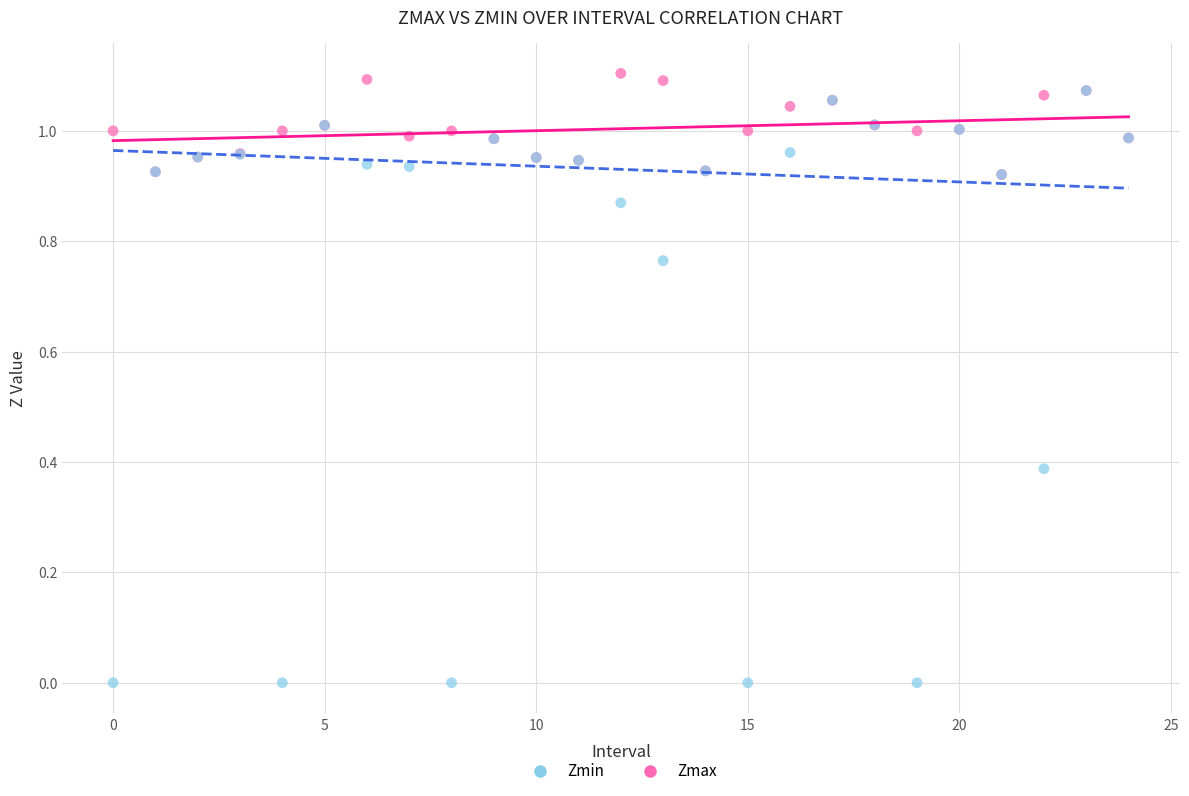

Which series reaches the maximum Y coordinate?

Zmax